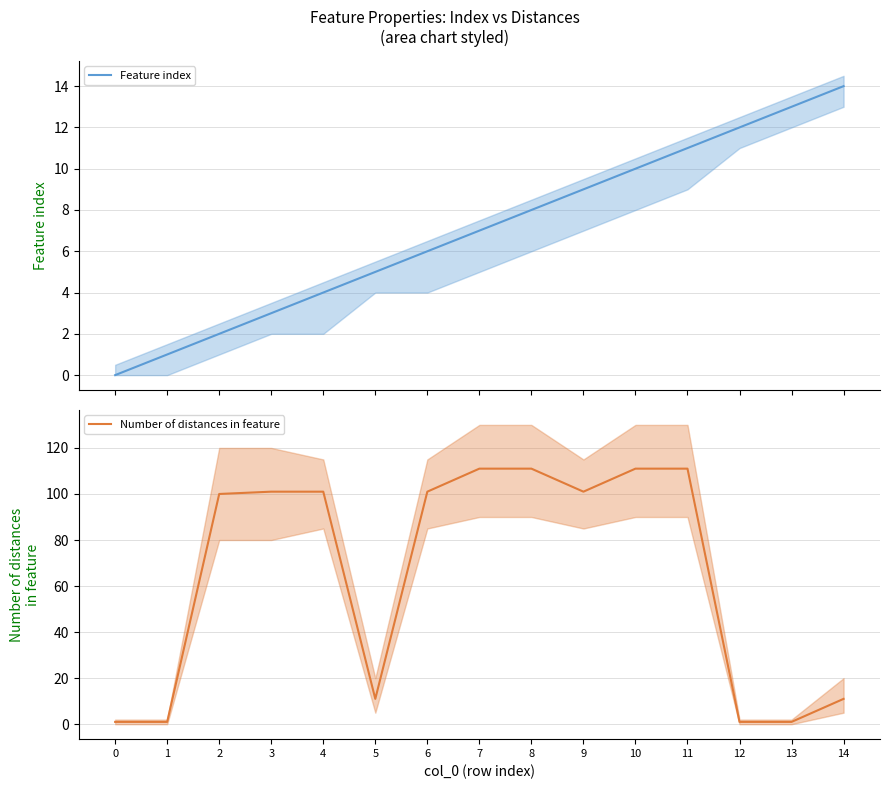

What are all the series names shown in the legend?

Feature index, Number of distances in feature